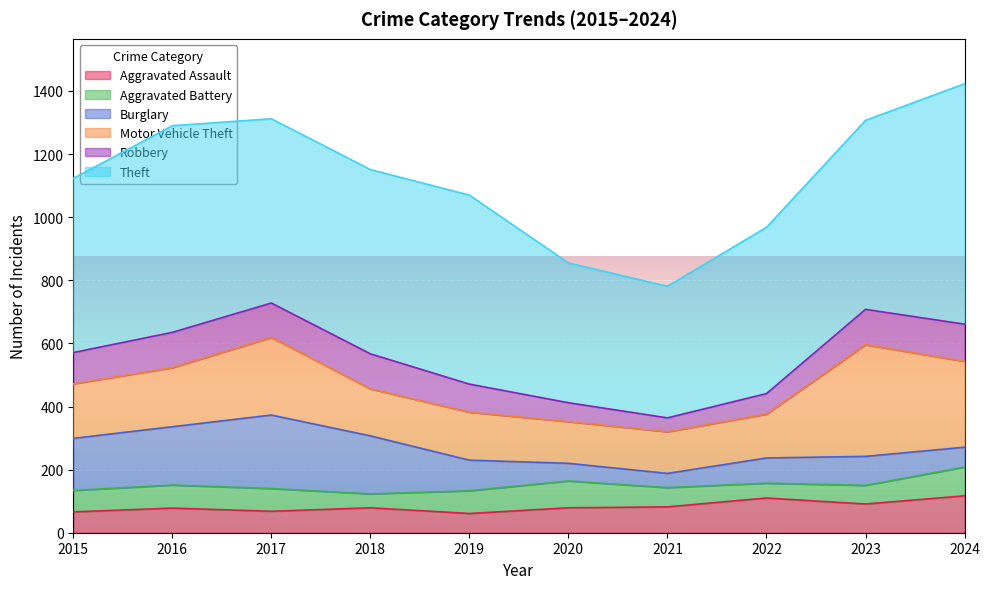

What value does the Theft series have at 2020, to the nearest 10?

440